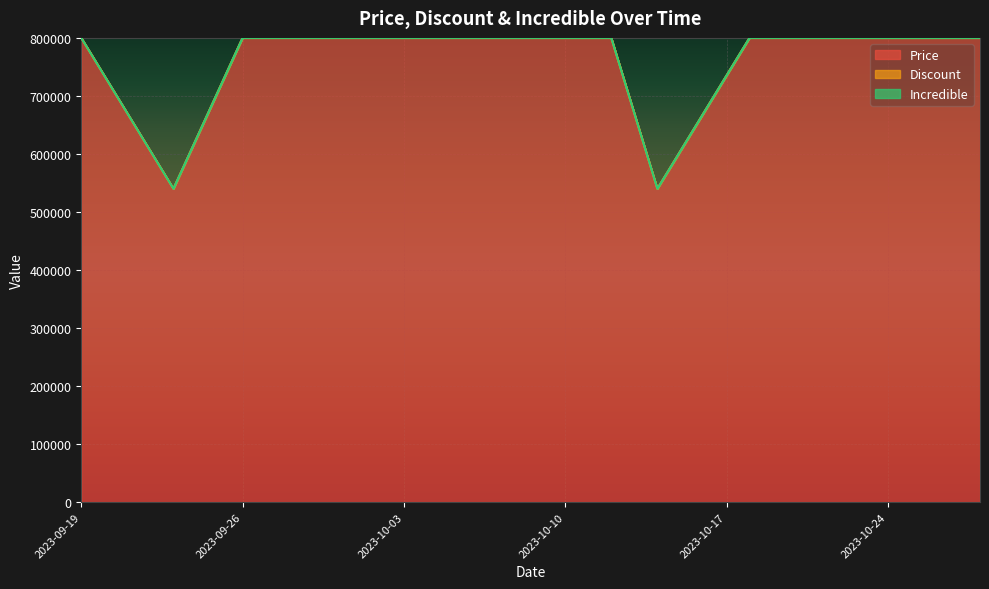

The Price series shows 1295574 at 2023-10-12. True or false?

False